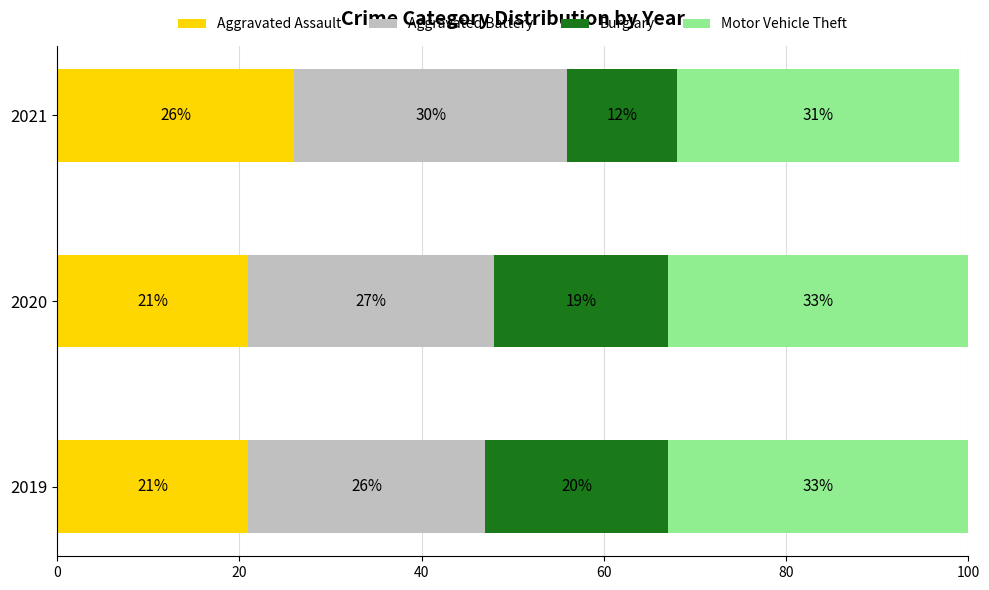

What is the total value across all series at 2019?

100